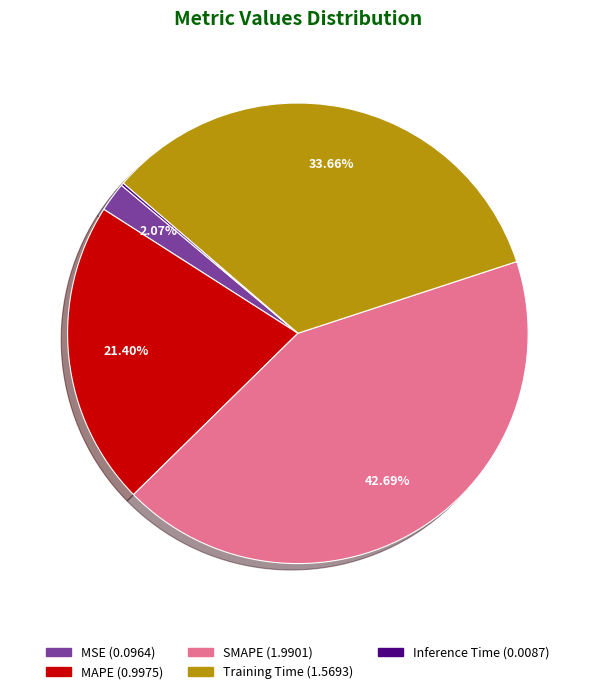

To the nearest percent, what portion does SMAPE represent?

43%